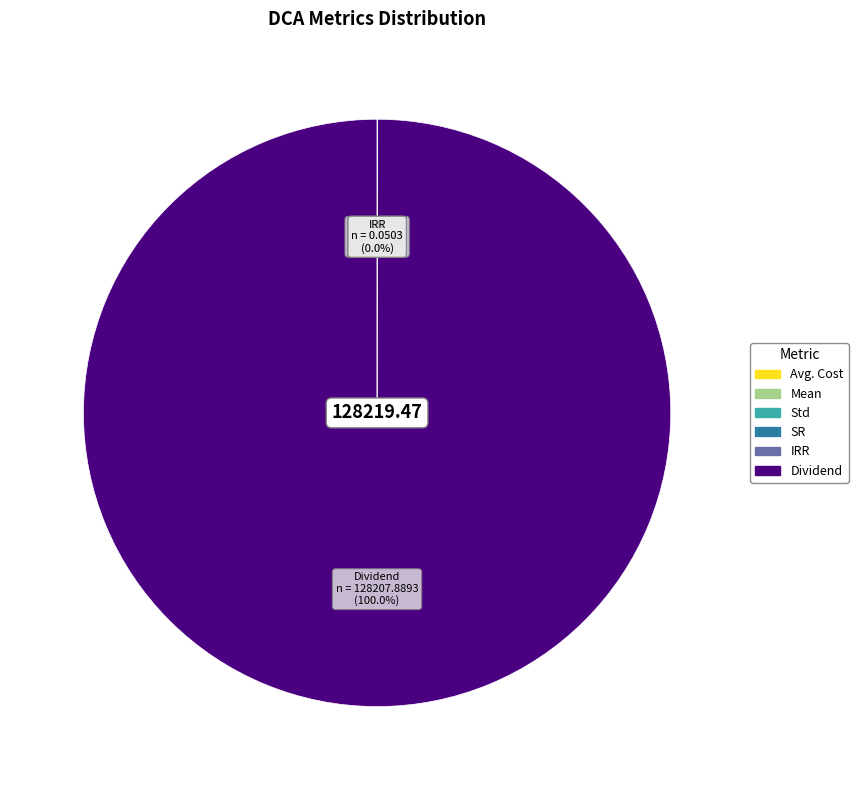

To the nearest percent, what is the average slice percentage?

17%